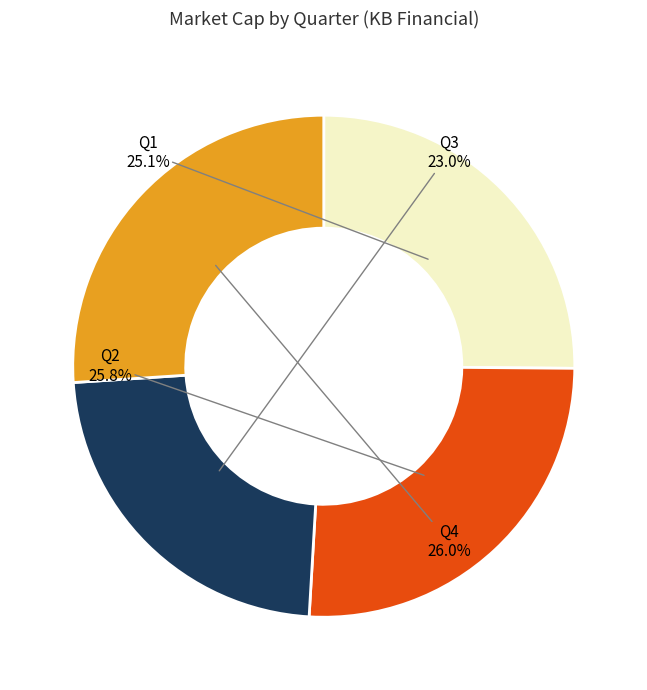

Between Q3 and Q2, which is larger?

Q2